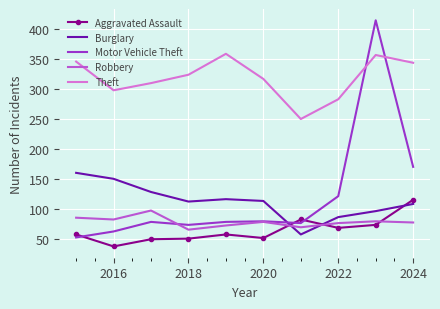

What are all the series names shown in the legend?

Aggravated Assault, Burglary, Motor Vehicle Theft, Robbery, Theft